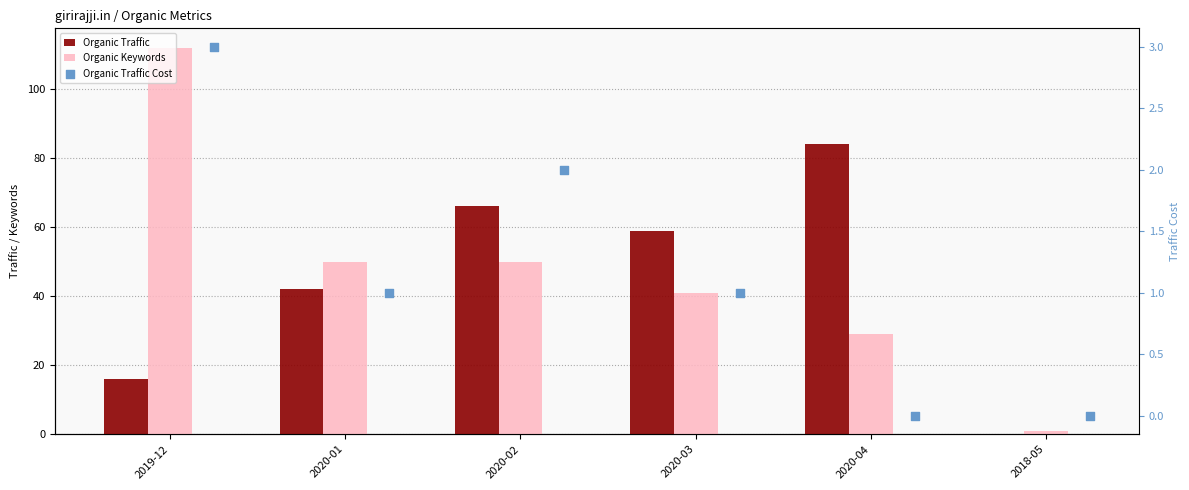

At which category is the sum across all series the highest?

2019-12